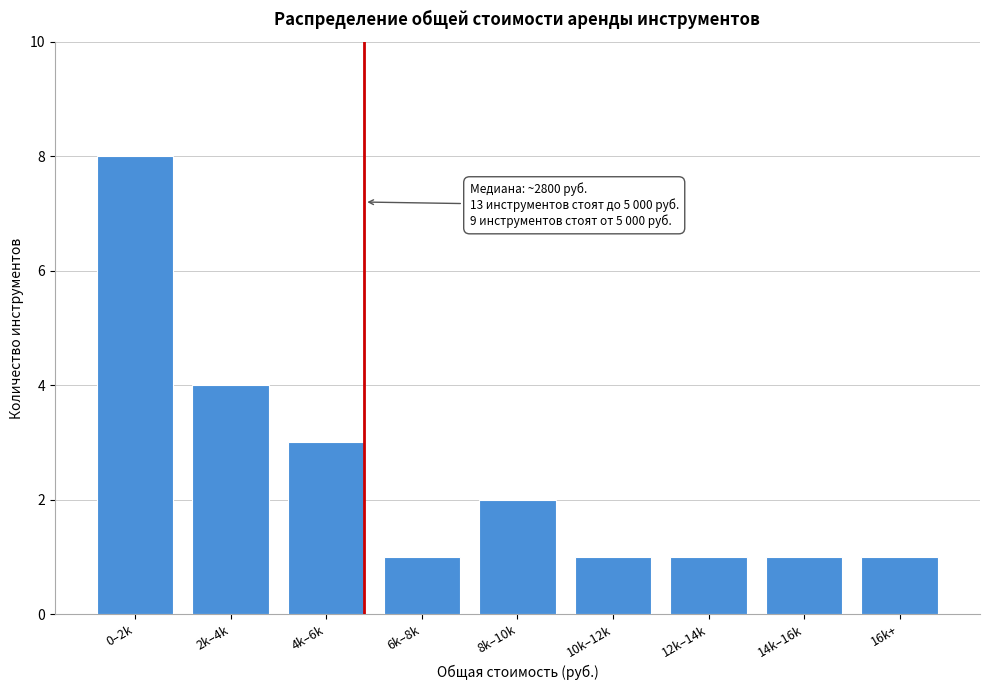

Reading left to right, extract all data points from this chart.

0–2k=8	2k–4k=4	4k–6k=3	6k–8k=1	8k–10k=2	10k–12k=1	12k–14k=1	14k–16k=1	16k+=1